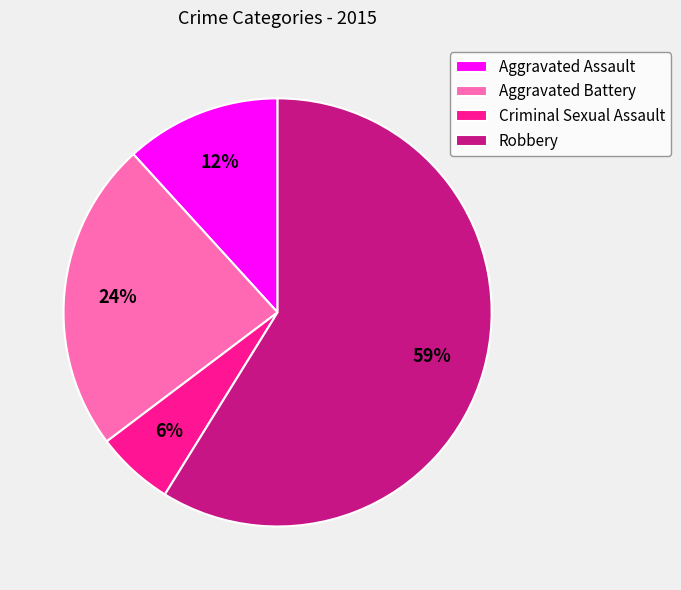

What is the majority slice?

Robbery